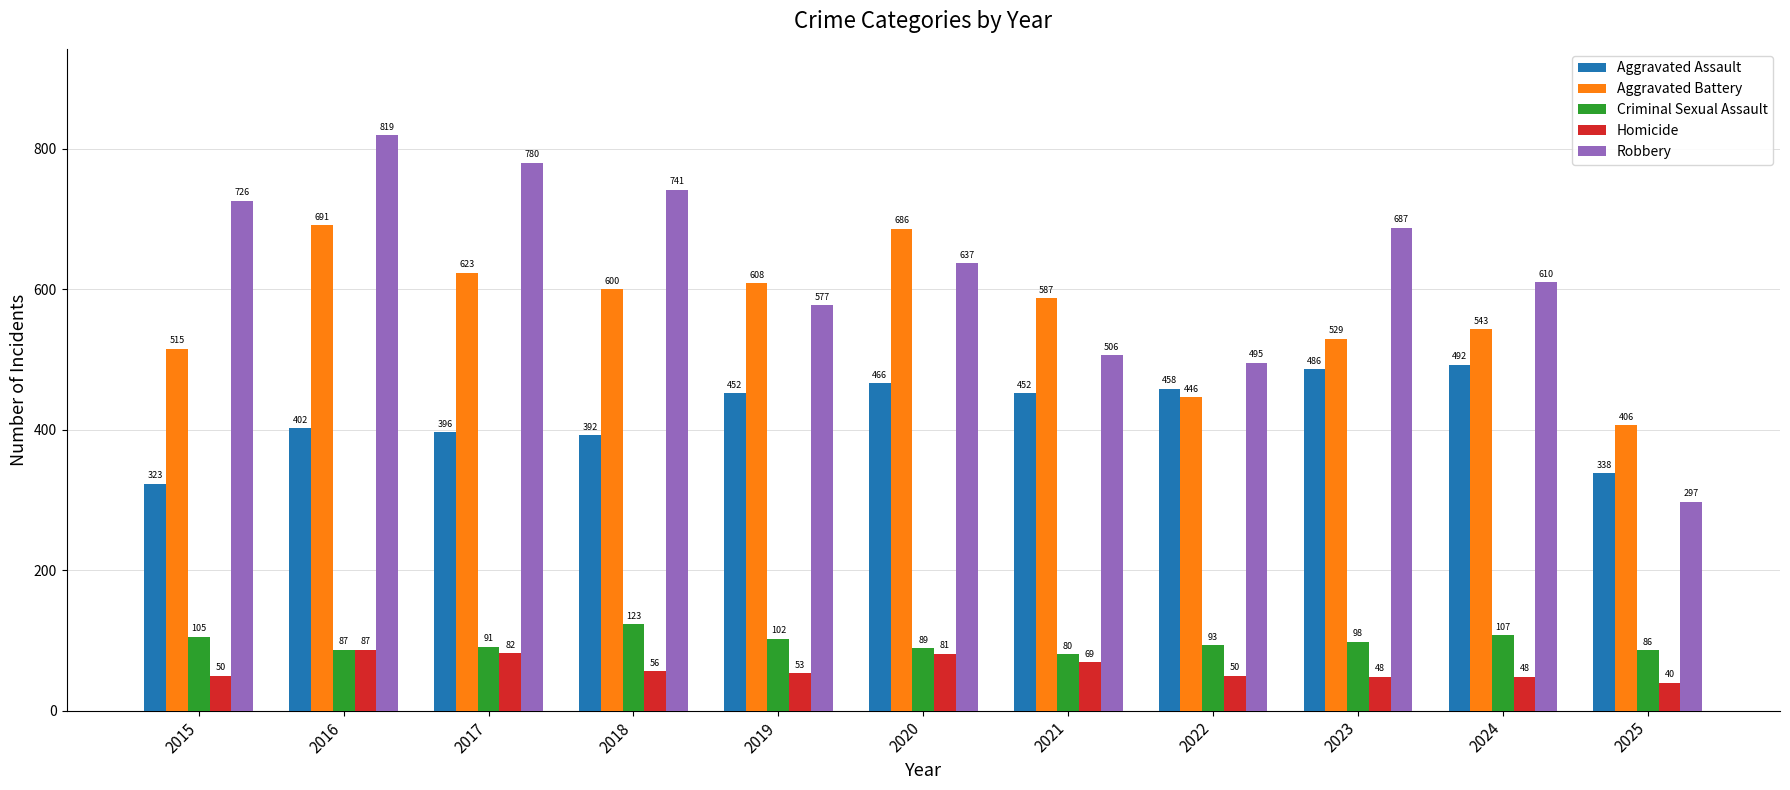

What is the value of the Criminal Sexual Assault bar at the 8th from the left?

93